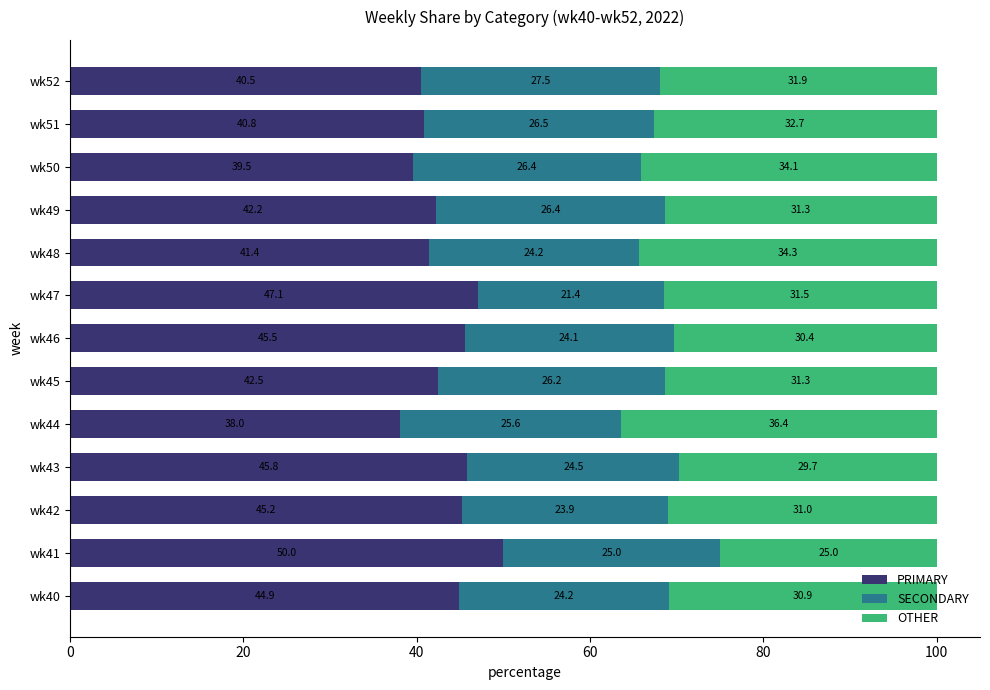

Rank the categories by PRIMARY value from highest to lowest.

wk41, wk47, wk43, wk46, wk42, wk40, wk45, wk49, wk48, wk51, wk52, wk50, wk44